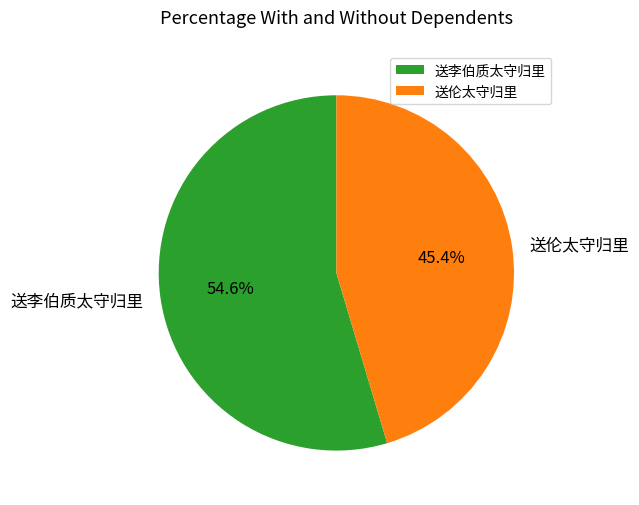

True or false: 送李伯质太守归里 accounts for 42% of the total.

False